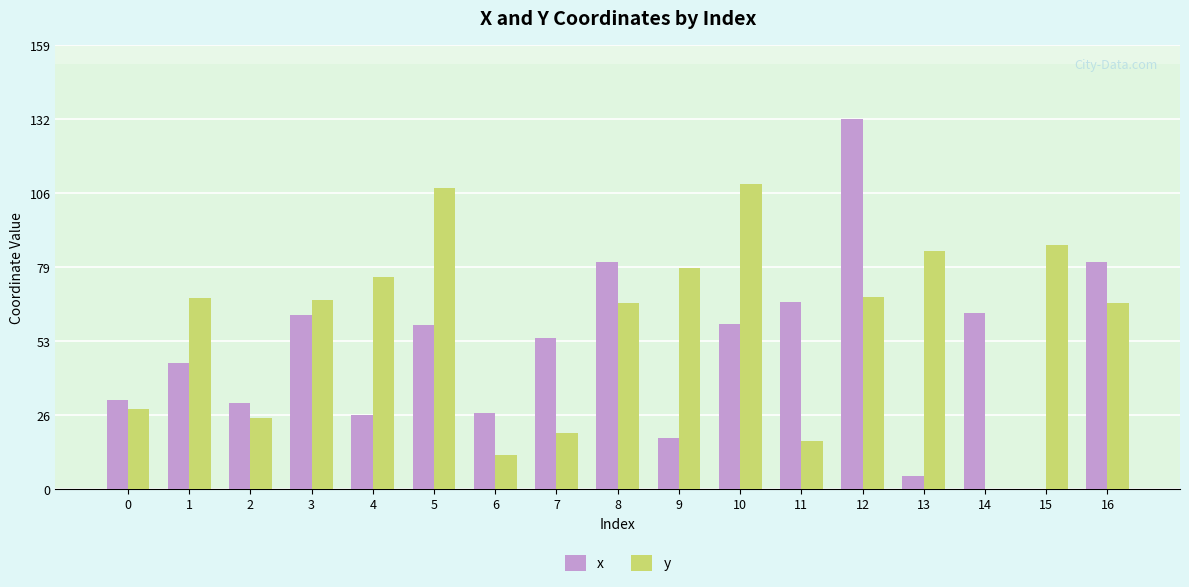

The value of x at 12 is 132.2. True or false?

True